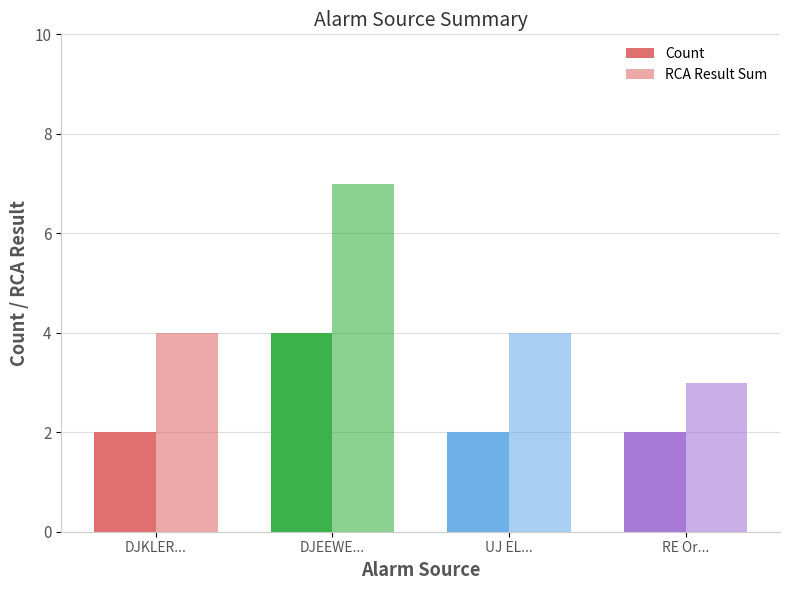

What is the difference between the maximum and minimum values in the RCA Result Sum series?

4